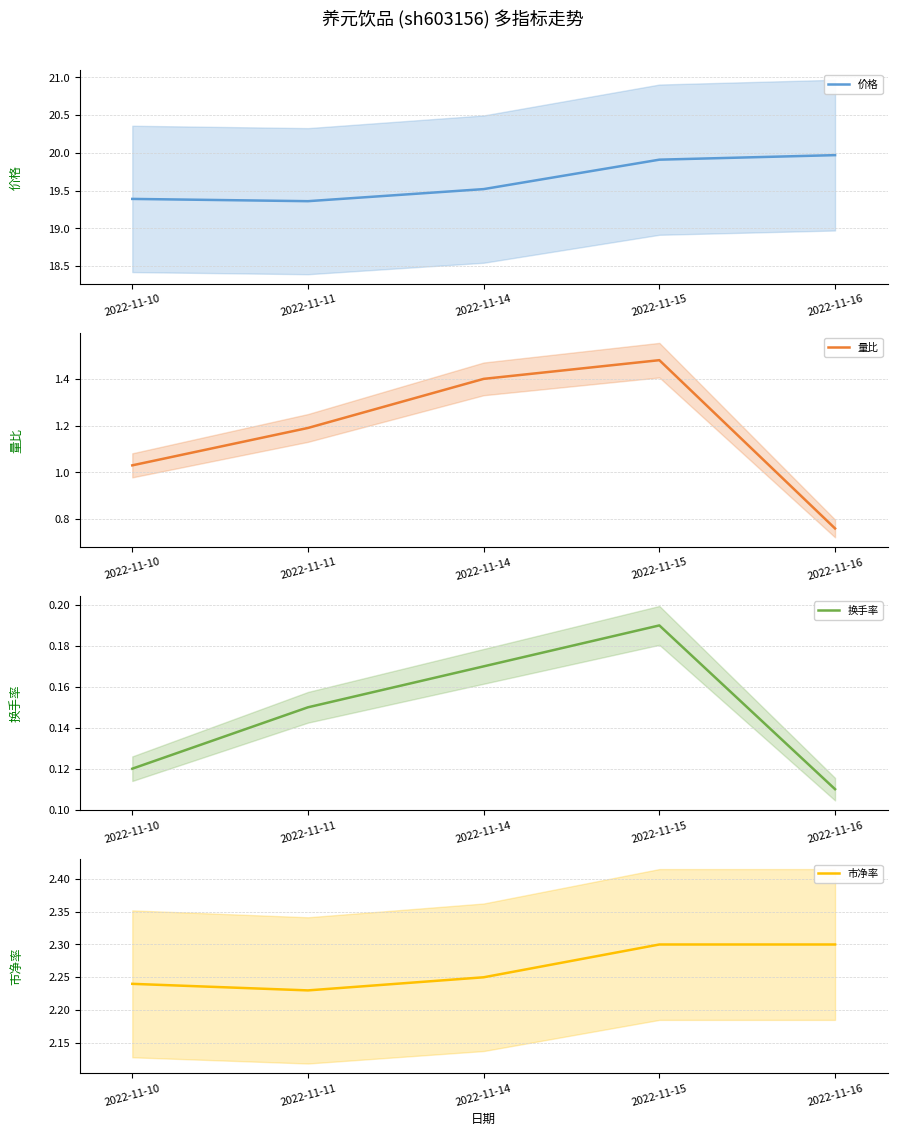

Between 2022-11-10 and 2022-11-14, which series saw the biggest shift?

量比